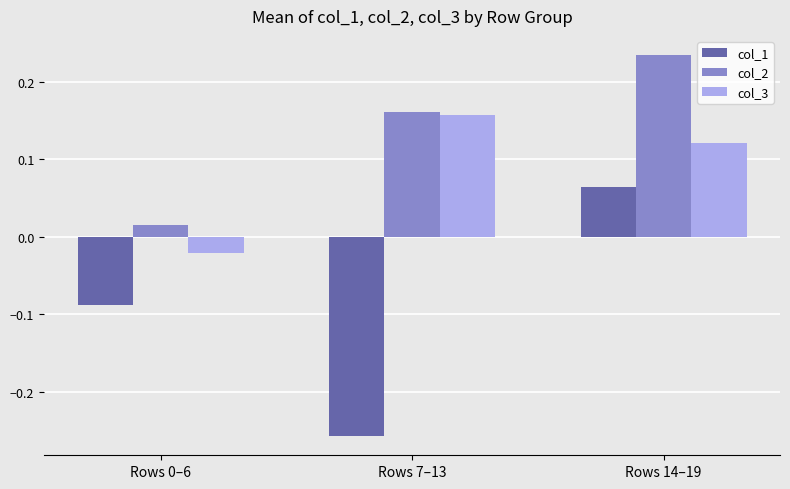

Which series has the largest total across all categories?

col_2